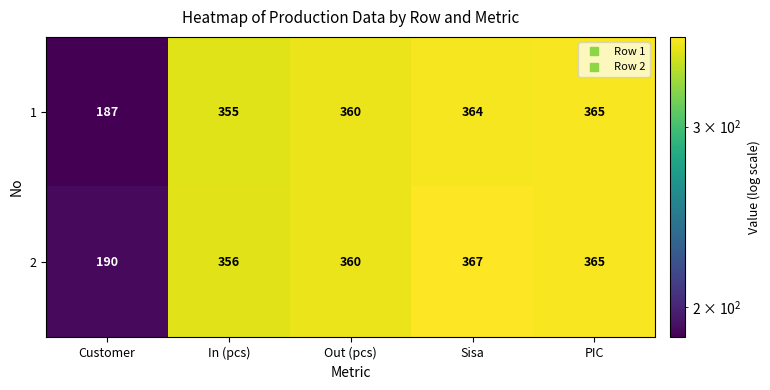

Reading right to left, extract all data points from this chart.

1: PIC=365	Sisa=364	Out (pcs)=360	In (pcs)=355	Customer=187
2: PIC=365	Sisa=367	Out (pcs)=360	In (pcs)=356	Customer=190